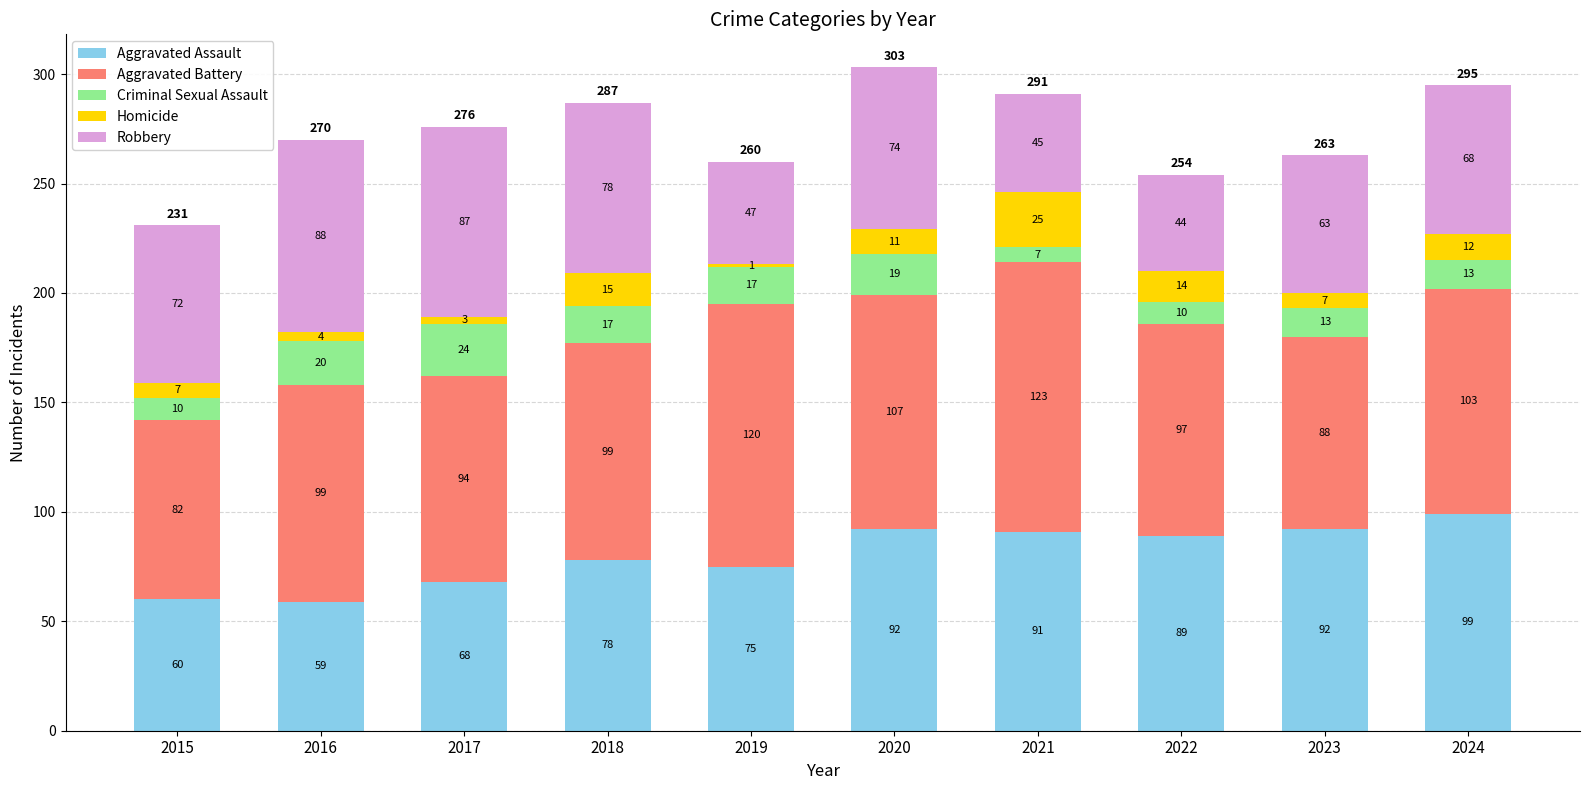

At which category is the sum across all series the highest?

2020